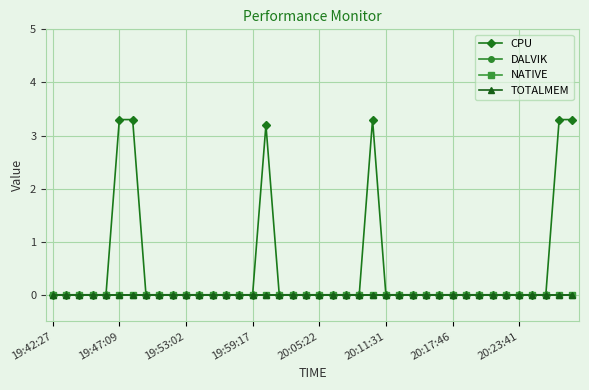

Is this an area chart (filled region under the line)?

No